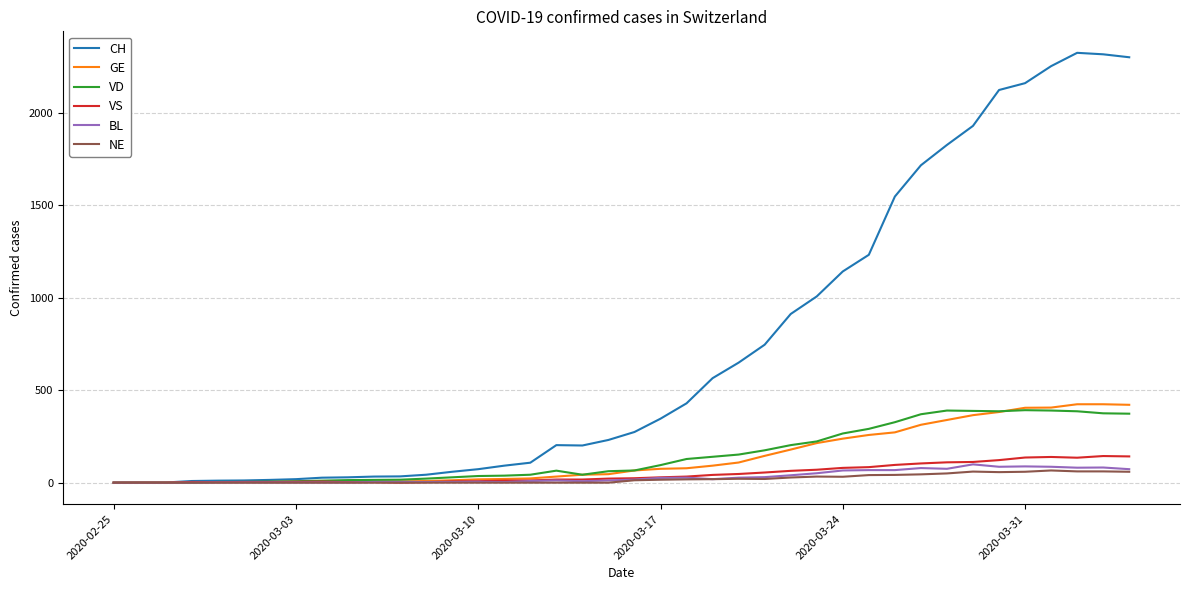

What is the greatest value displayed?

2324